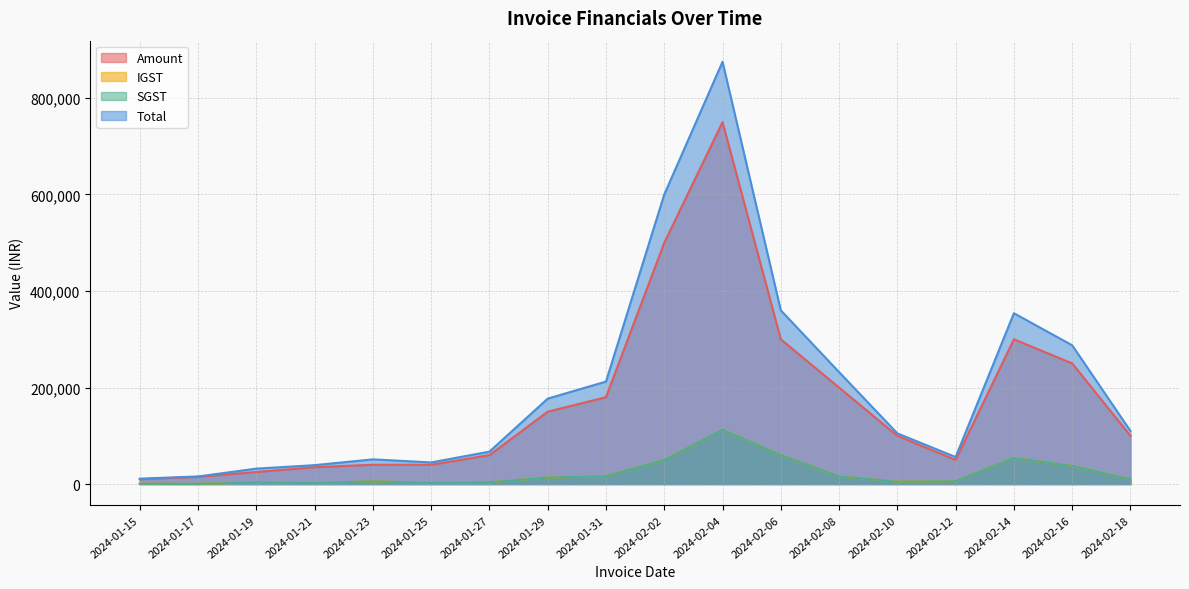

What is the label of the 1st point from the left?

2024-01-15